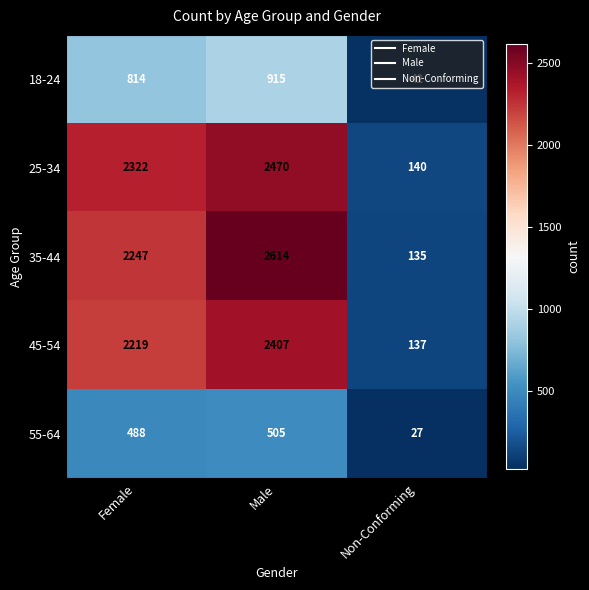

What is the average value of the 45-54 series?

1588